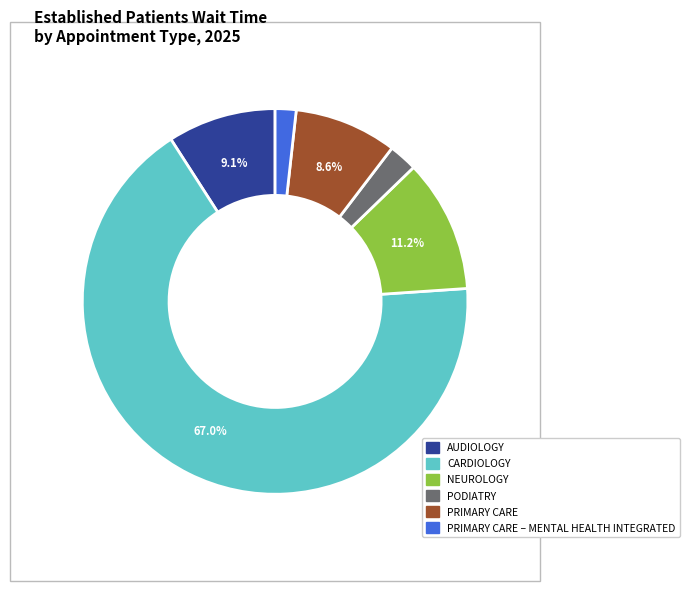

Is there any slice that represents more than half of the pie?

Yes